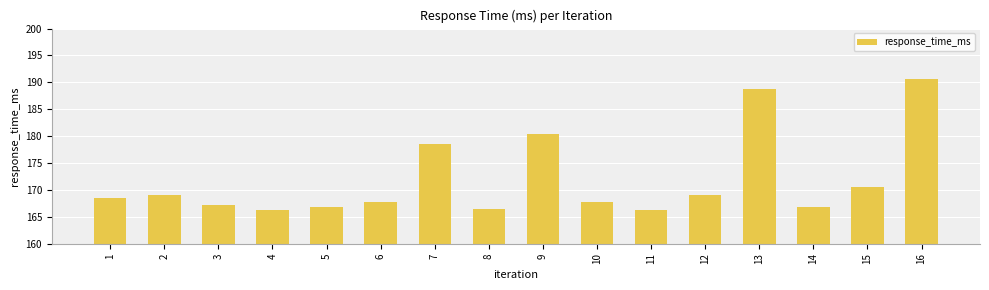

At which category does the chart reach its peak across all series?

16